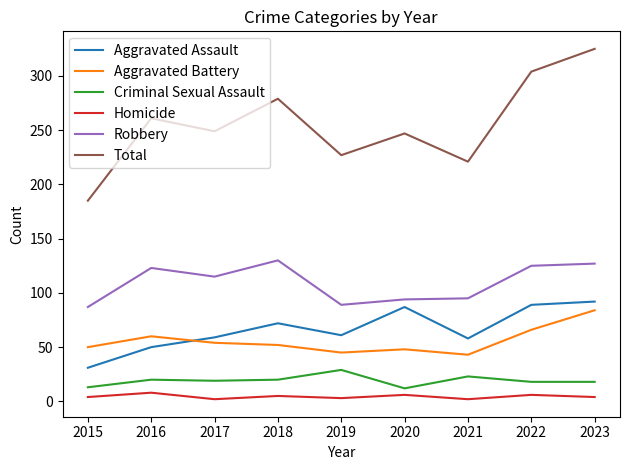

Count the number of categories in the chart.

9